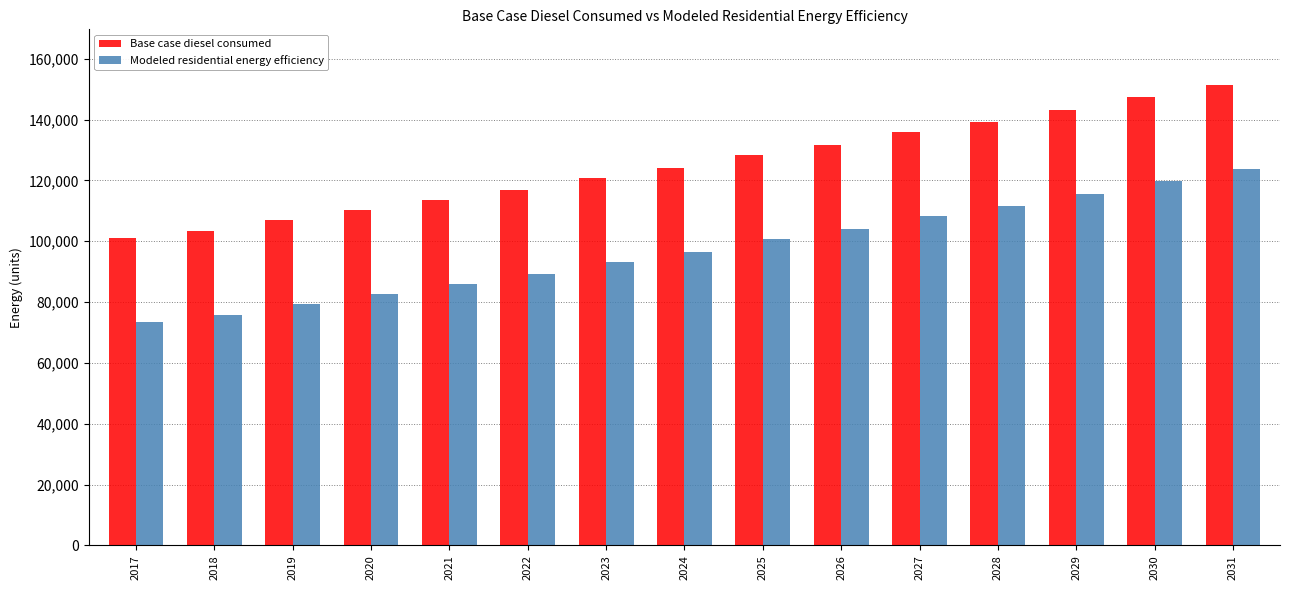

What is the average value of the Modeled residential energy efficiency series?

97297.3